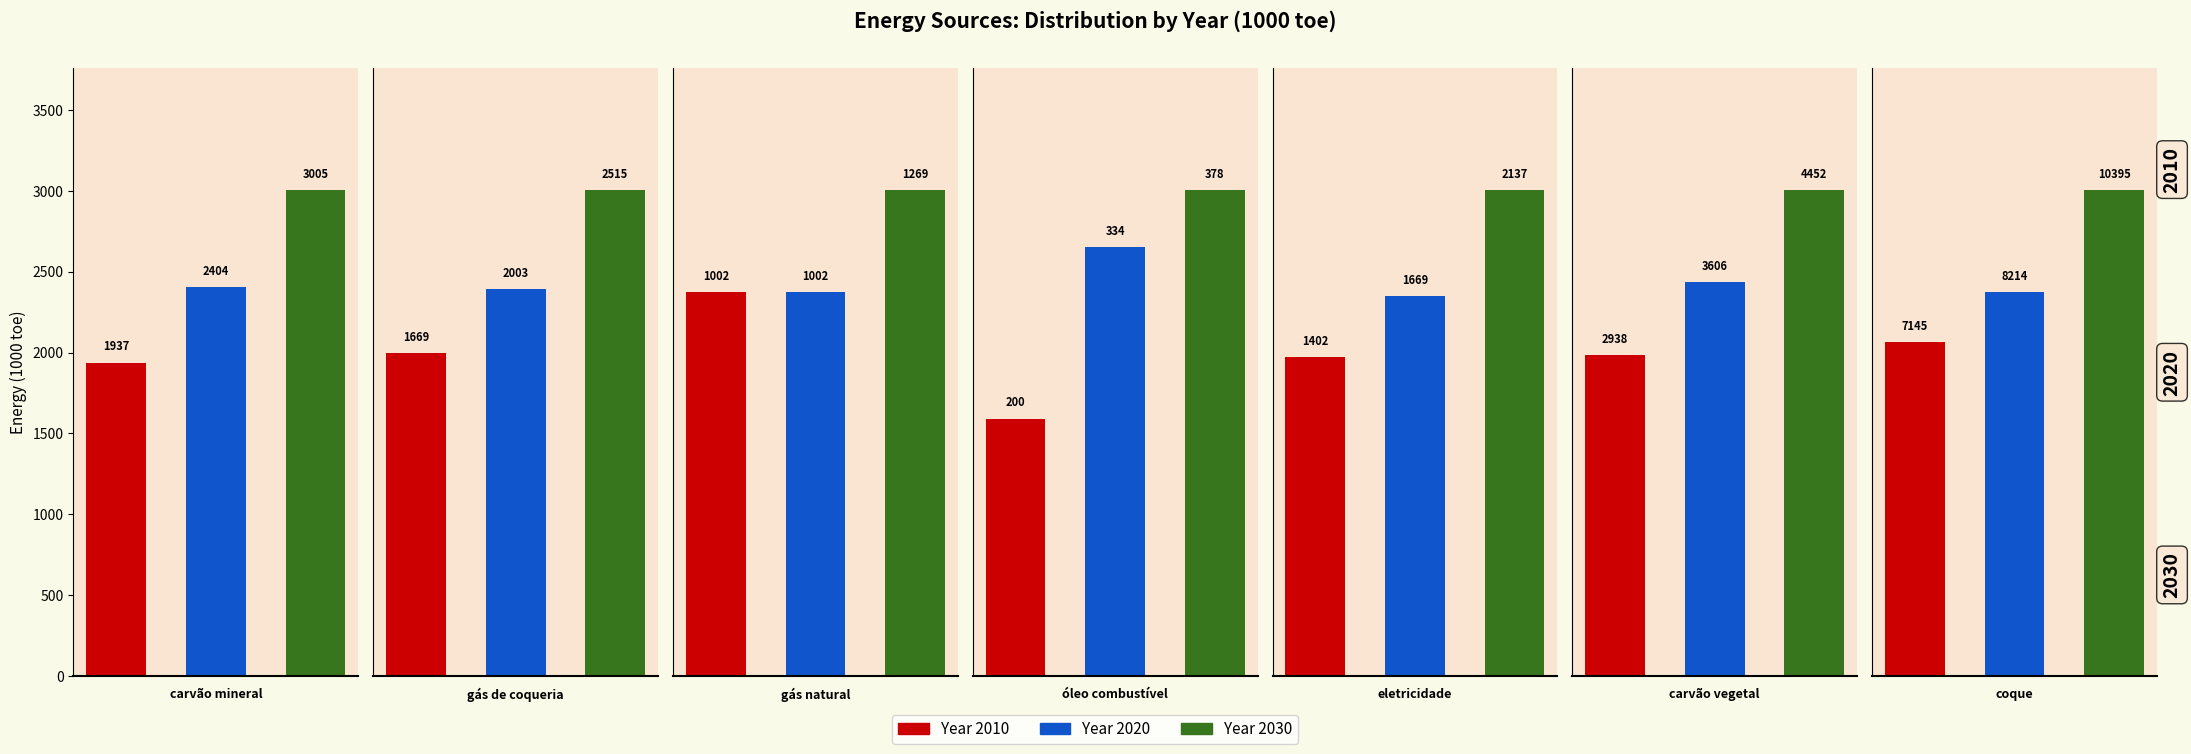

What is the sum of all 2010 values?

16293.8